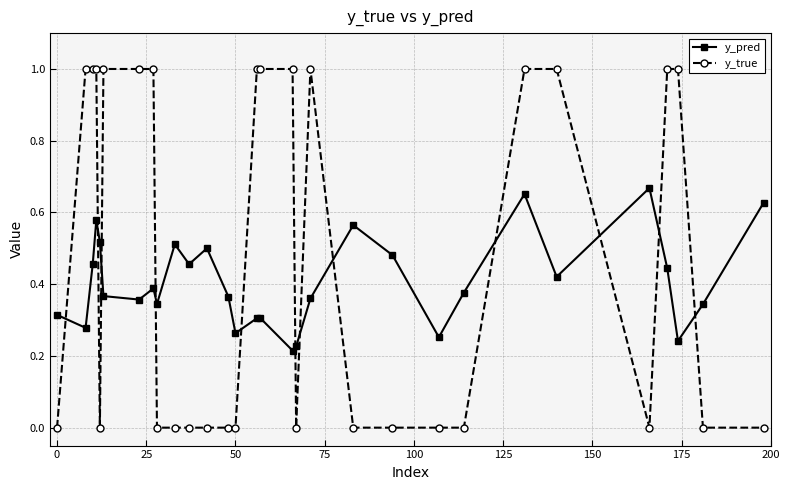

Which series has the widest spread of values?

y_true